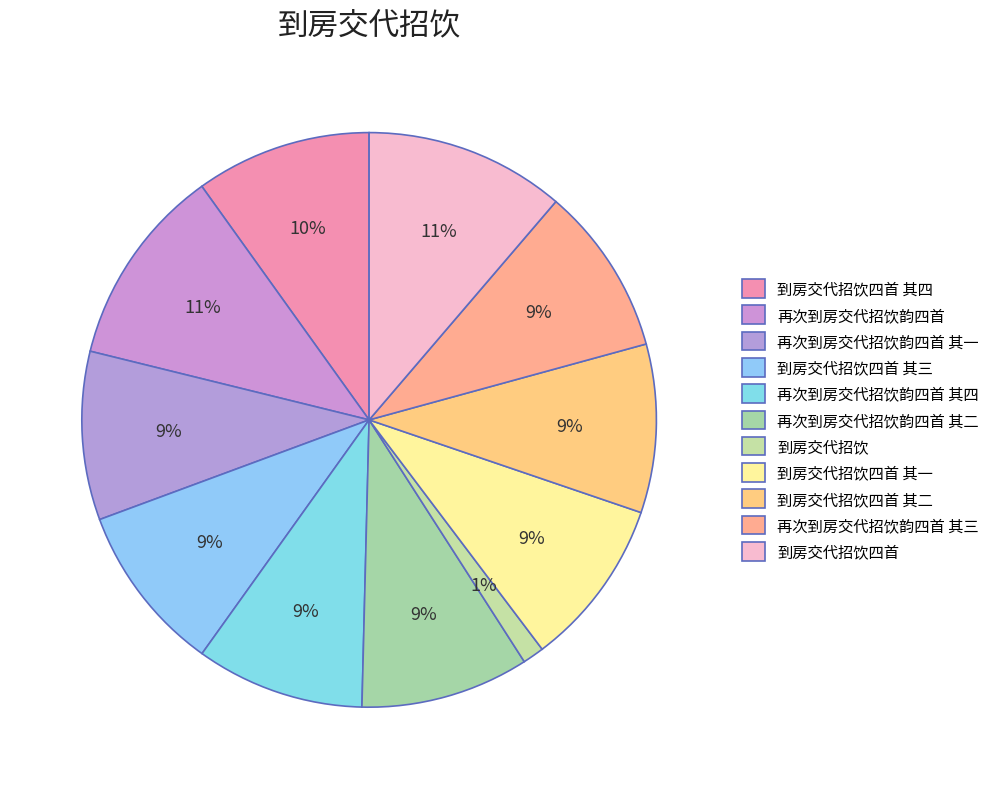

Does 再次到房交代招饮韵四首 其一 account for over 50% of the chart?

No